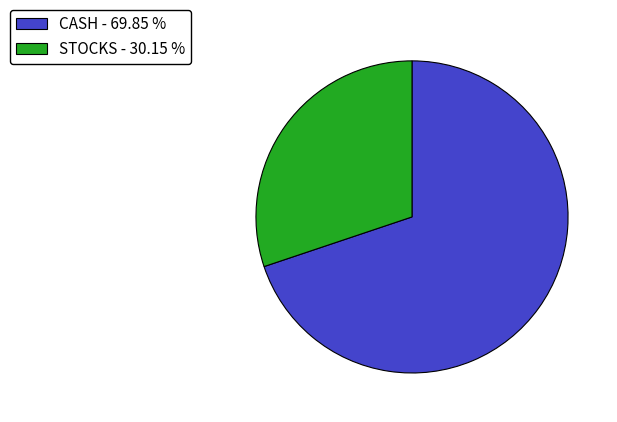

Between STOCKS and CASH, which is larger?

CASH